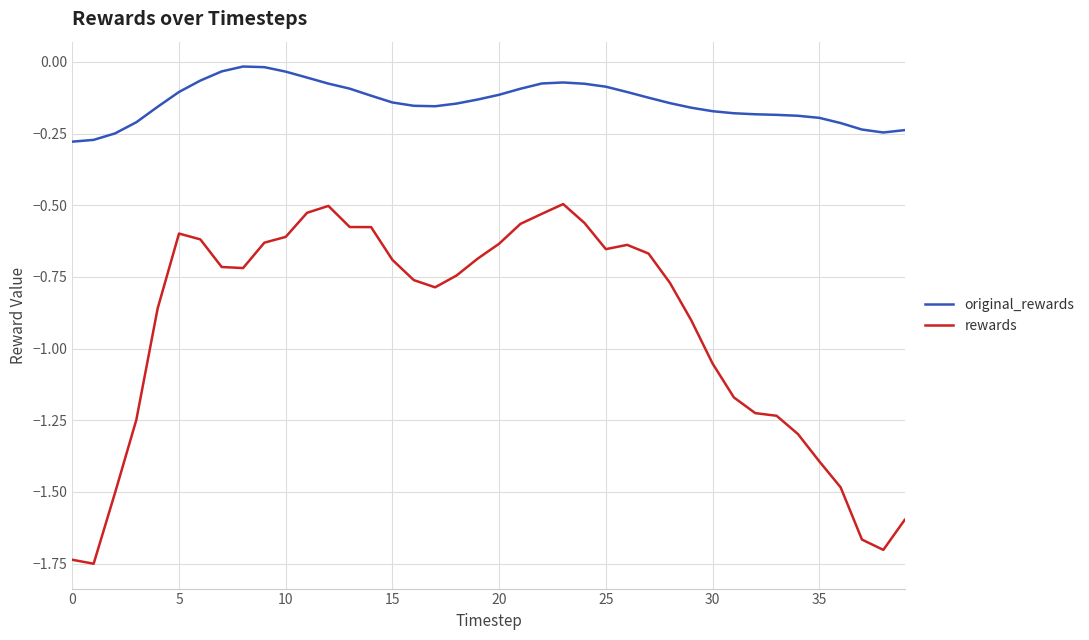

Which series has the widest spread of values?

rewards